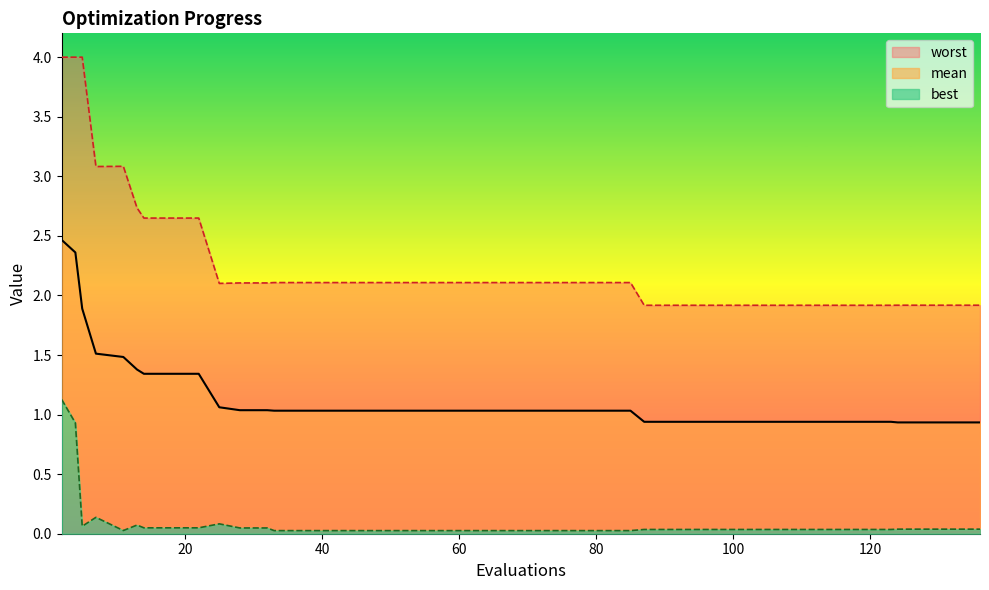

What is the total value across all series at 11?

4.6